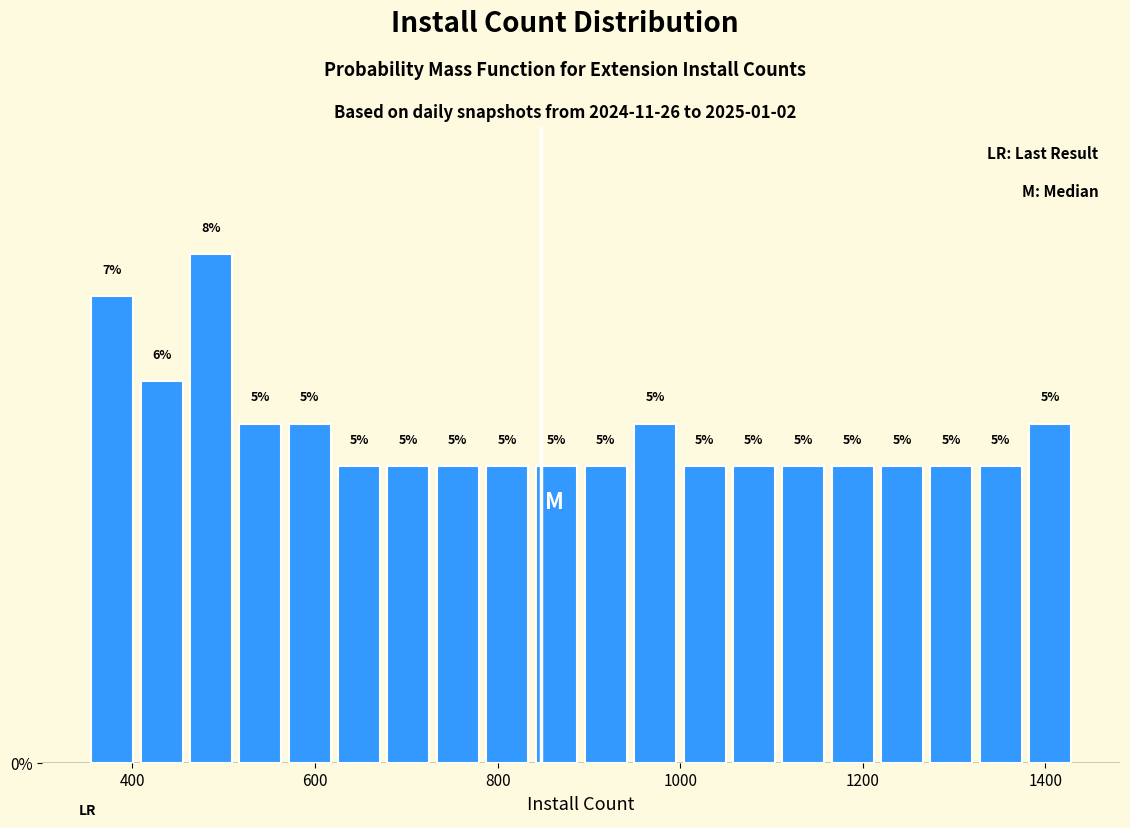

Around what value on the x-axis is the tallest bar? Give the approximate position of its centre, as read against the axis.

480